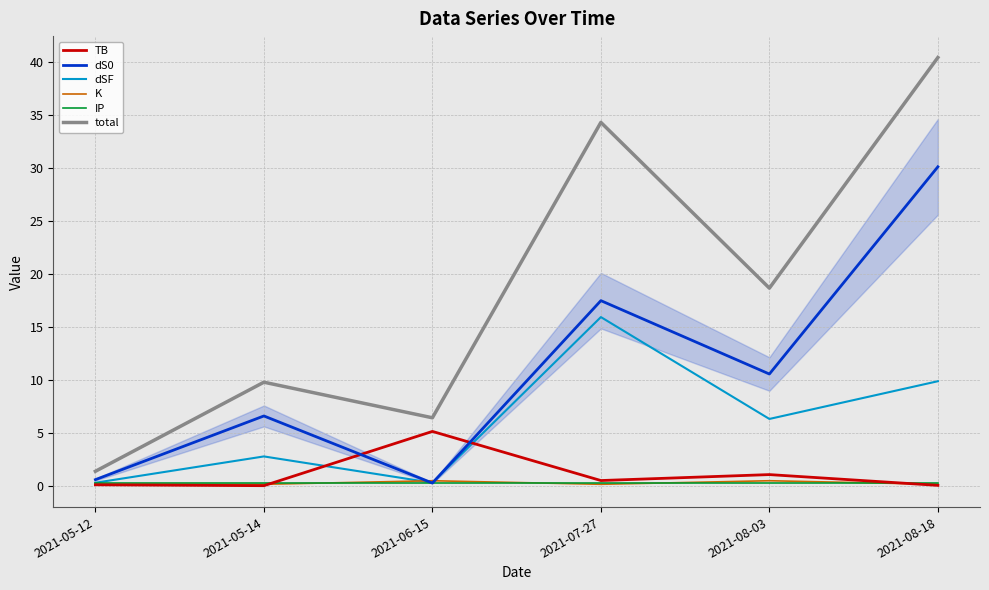

What is the sum of the IP values at 2021-08-18 and 2021-05-14?

0.6